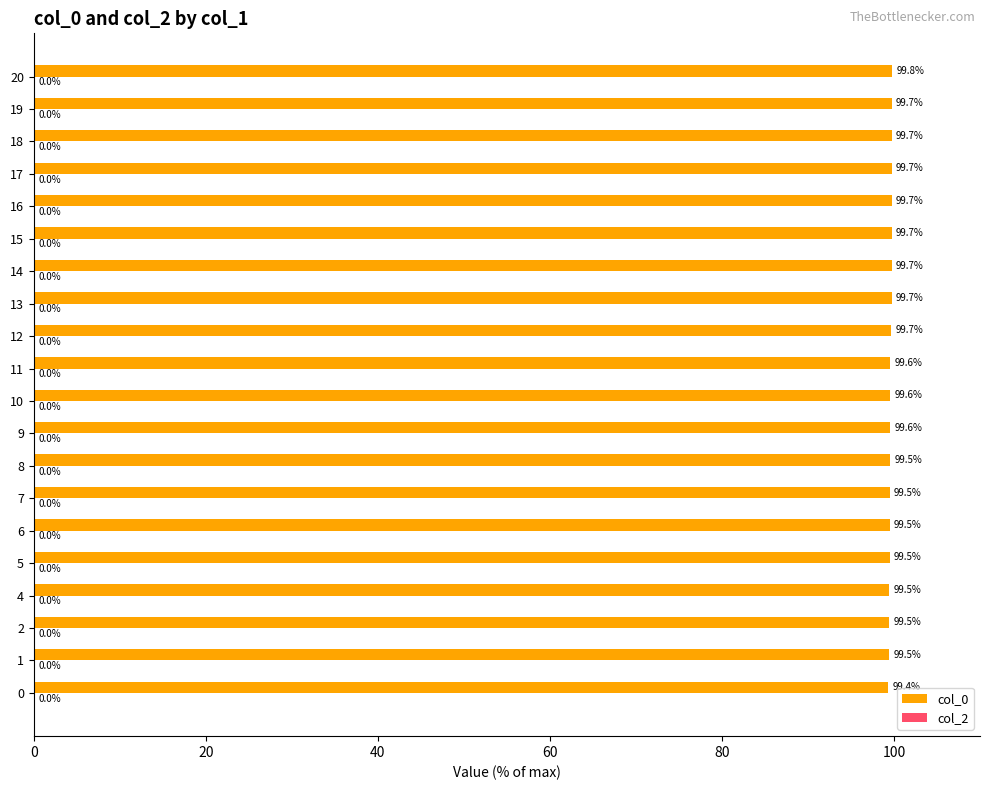

Which category has the highest value across all series?

20